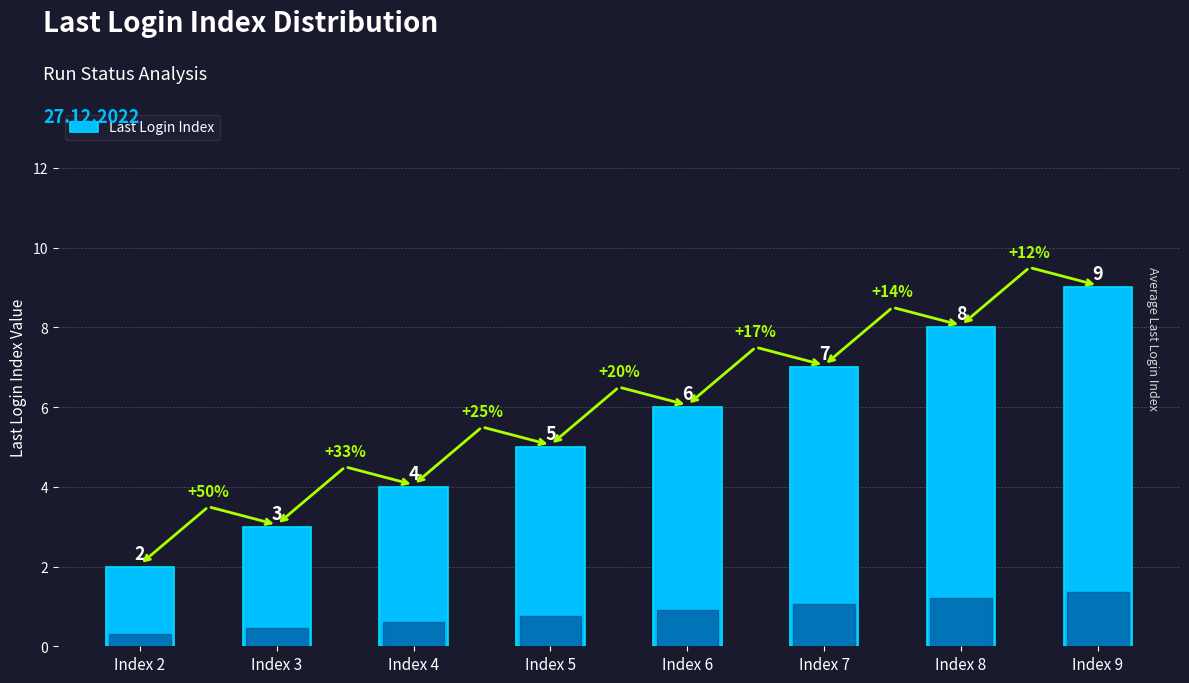

At which label is the value closest to 5?

Index 5